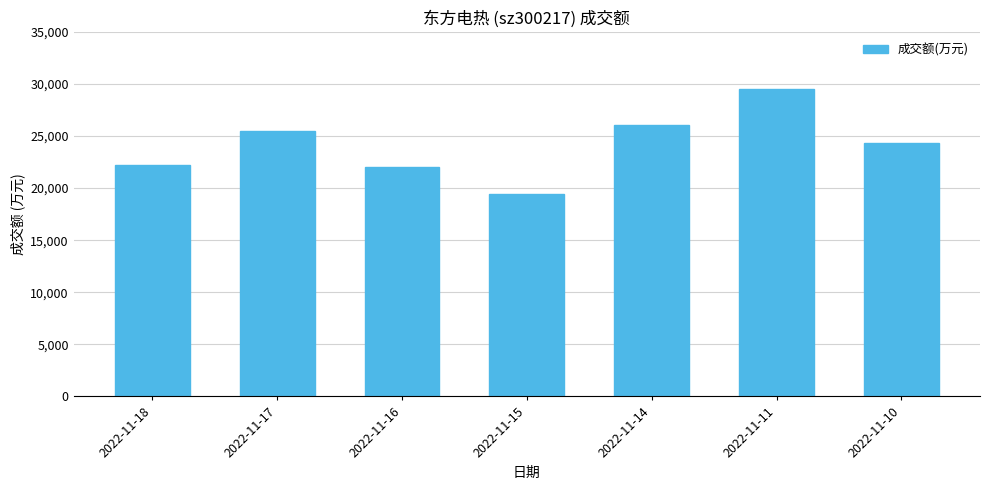

Are the bars grouped side by side (vs. stacked)?

No